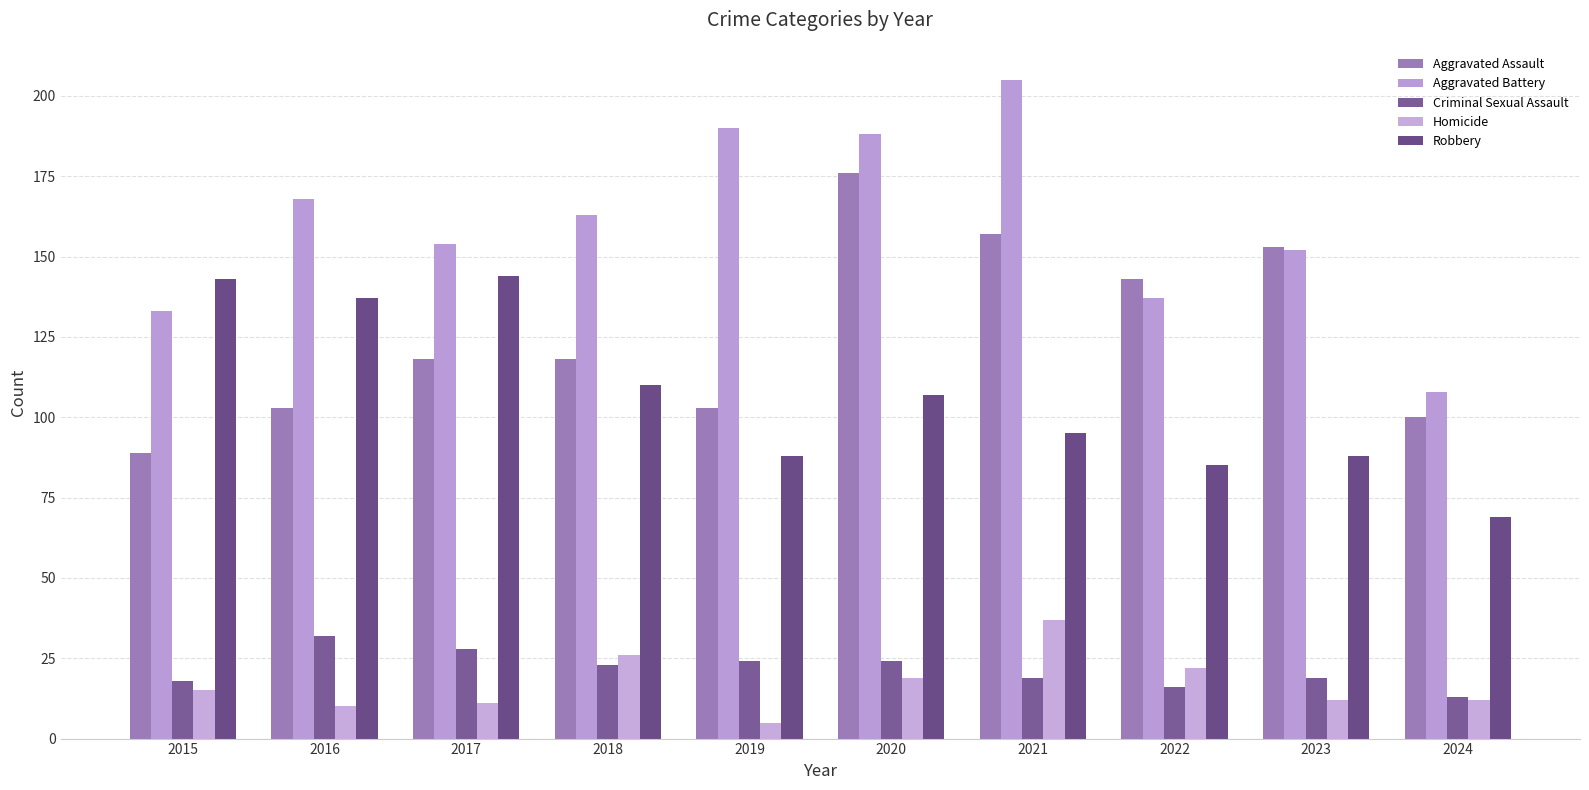

At 2023, list the series in order from largest to smallest.

Aggravated Assault, Aggravated Battery, Robbery, Criminal Sexual Assault, Homicide